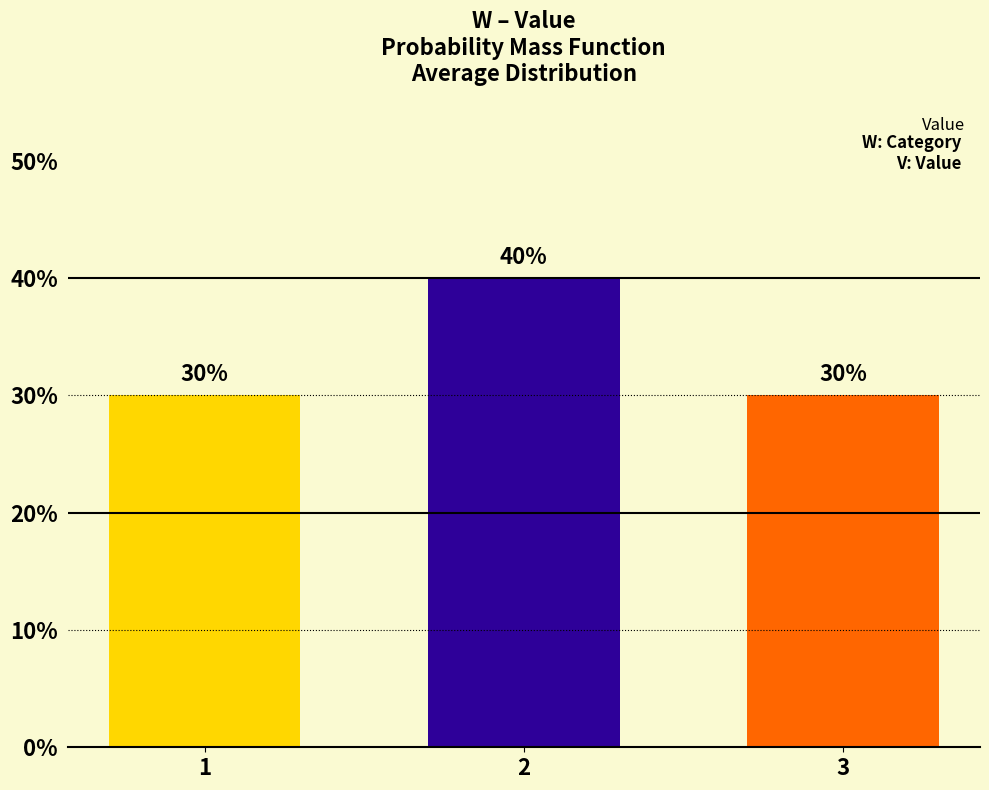

Count the values in the range 0 to 1.

3